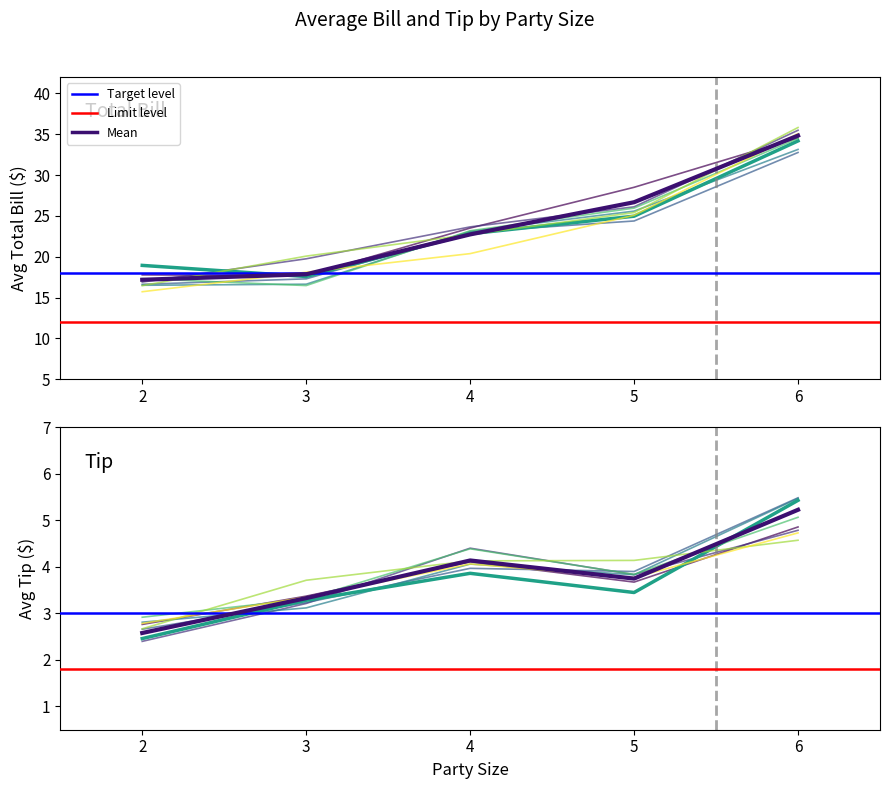

How many values in the total_bill series are below 17?

18